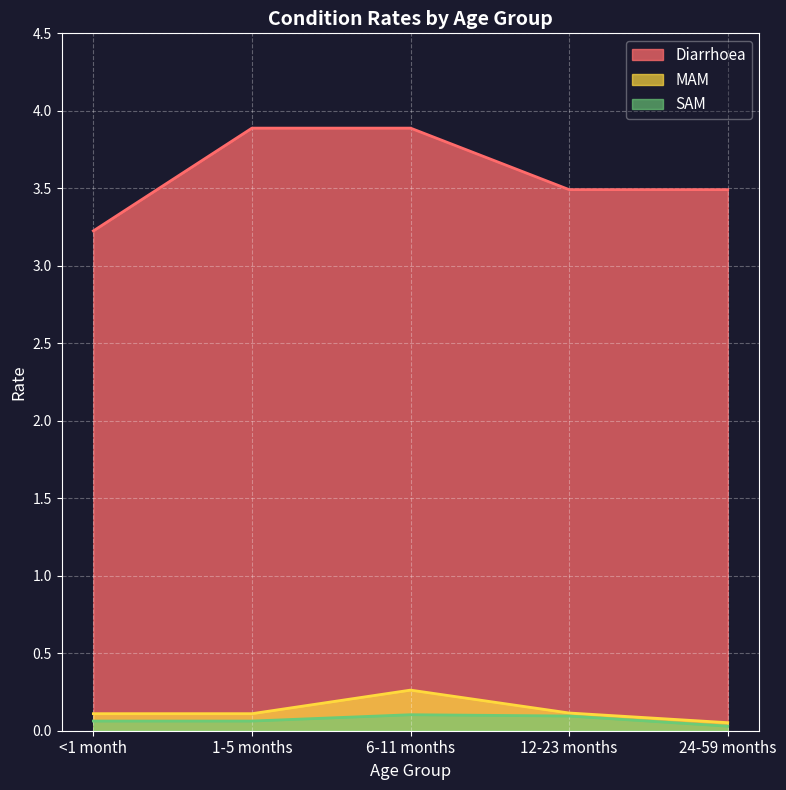

How many categories are shown in the chart?

5